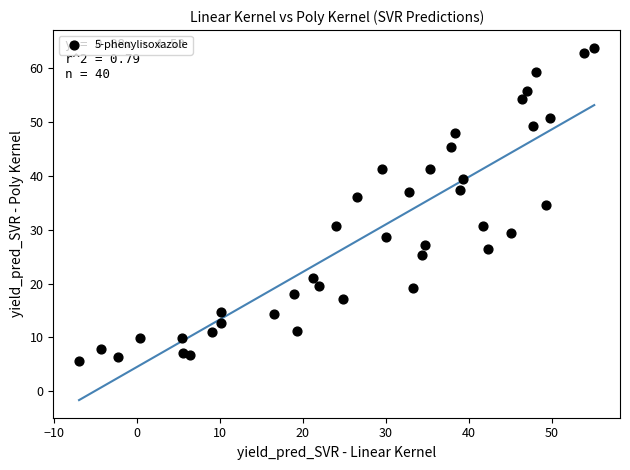

What is the range of Y values (max minus min)?

58.1